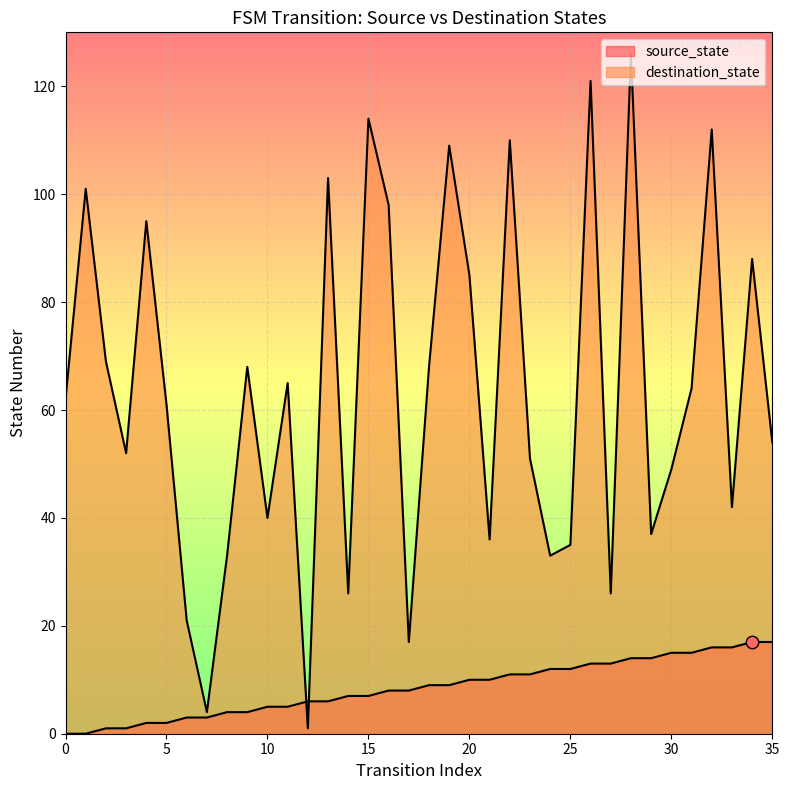

What are all the series names shown in the legend?

source_state, destination_state